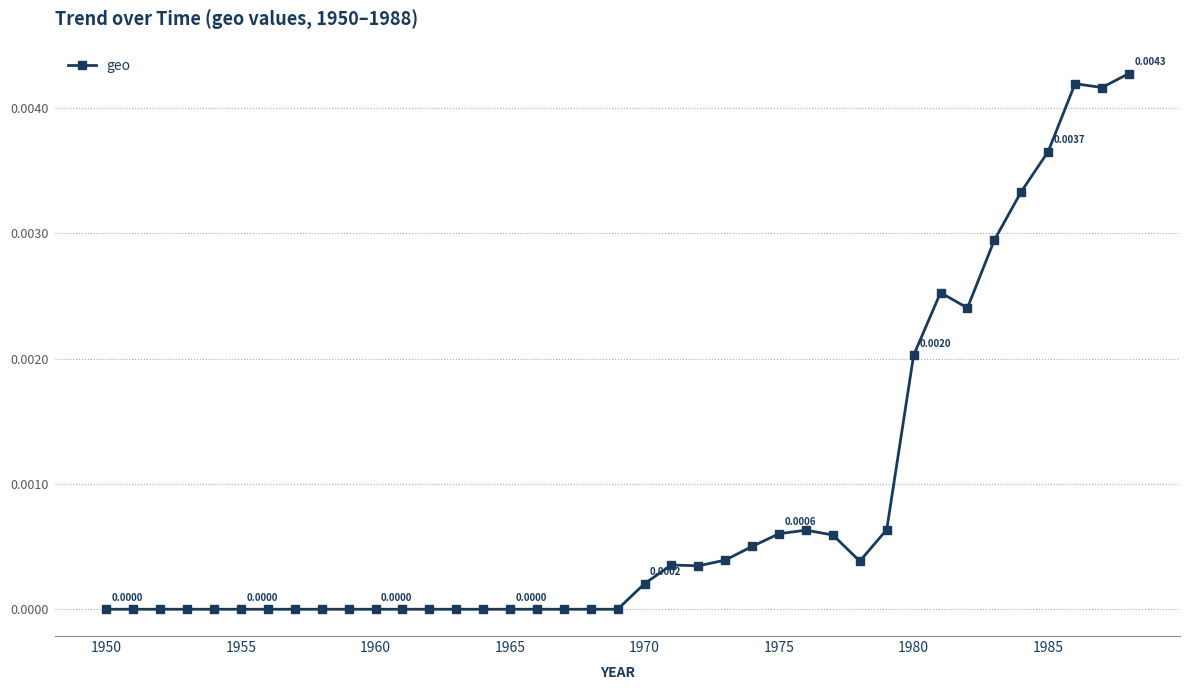

True or false: the data has more than 0 interior local peaks.

True